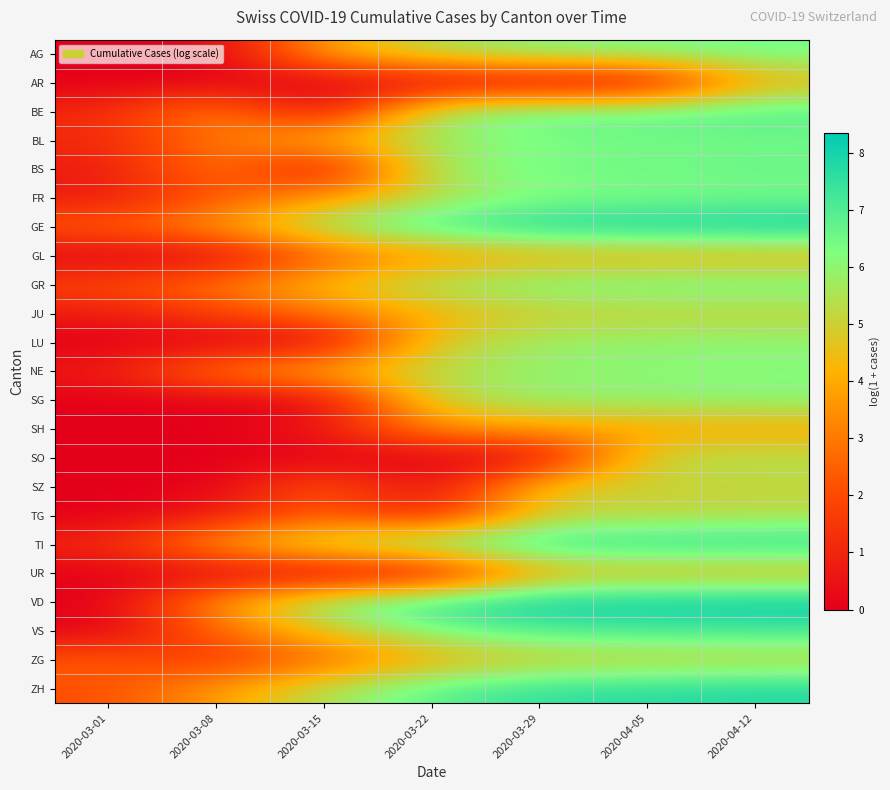

Which series has the largest range (max minus min)?

VD